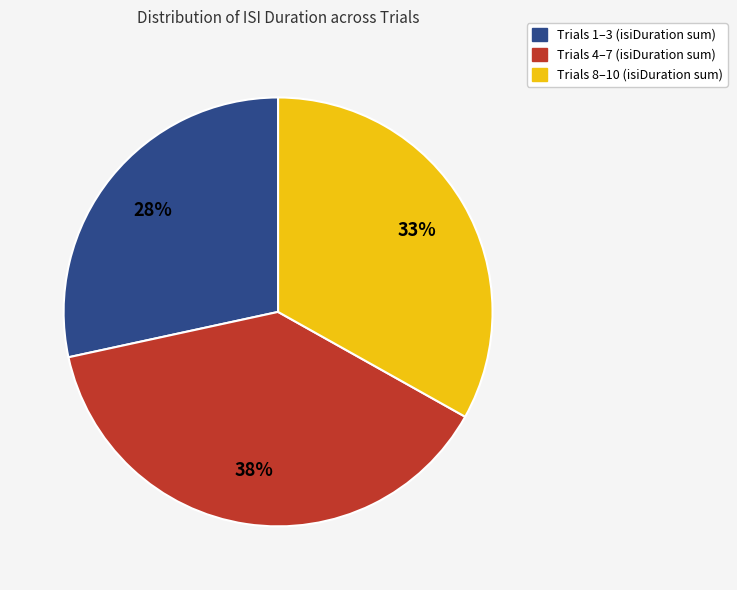

To the nearest percent, what is the difference between the largest and smallest slice percentages?

10%